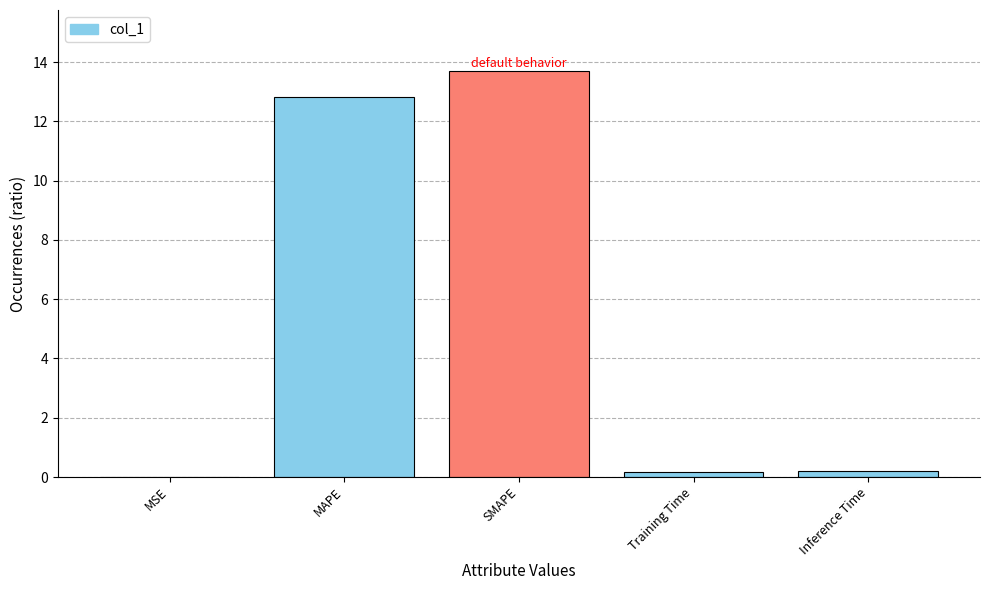

What is the maximum value shown in the chart?

13.7